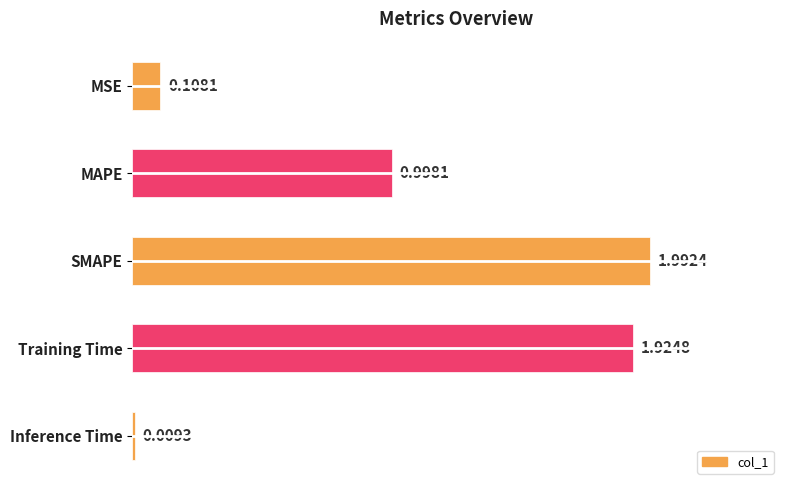

Which category has the highest value across all series?

SMAPE